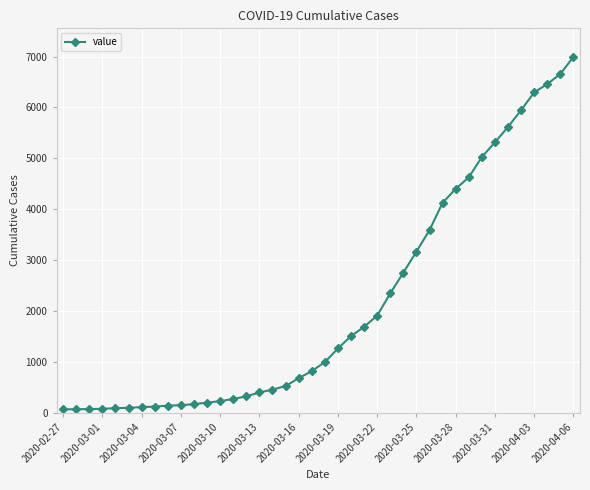

What is the sum of all values?

85677